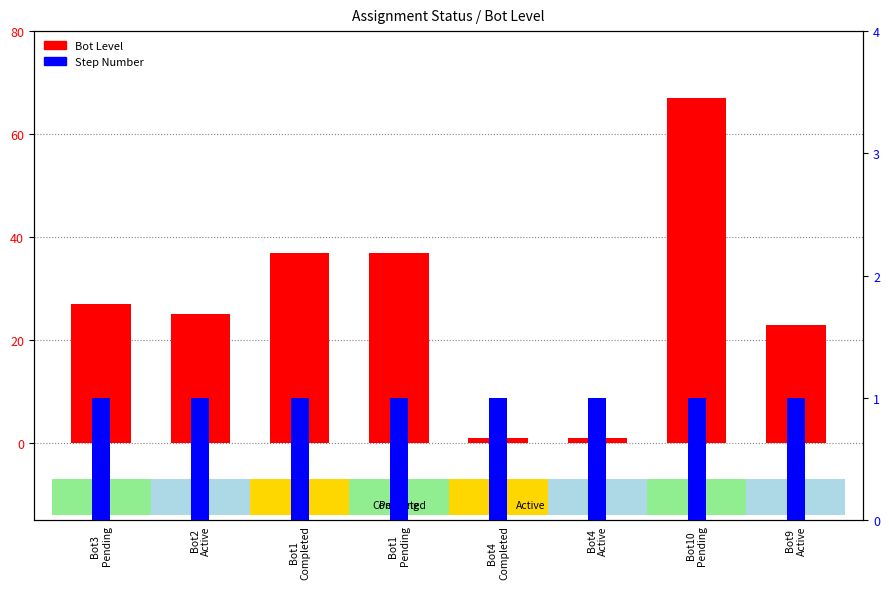

Which series has the largest range (max minus min)?

Bot Level